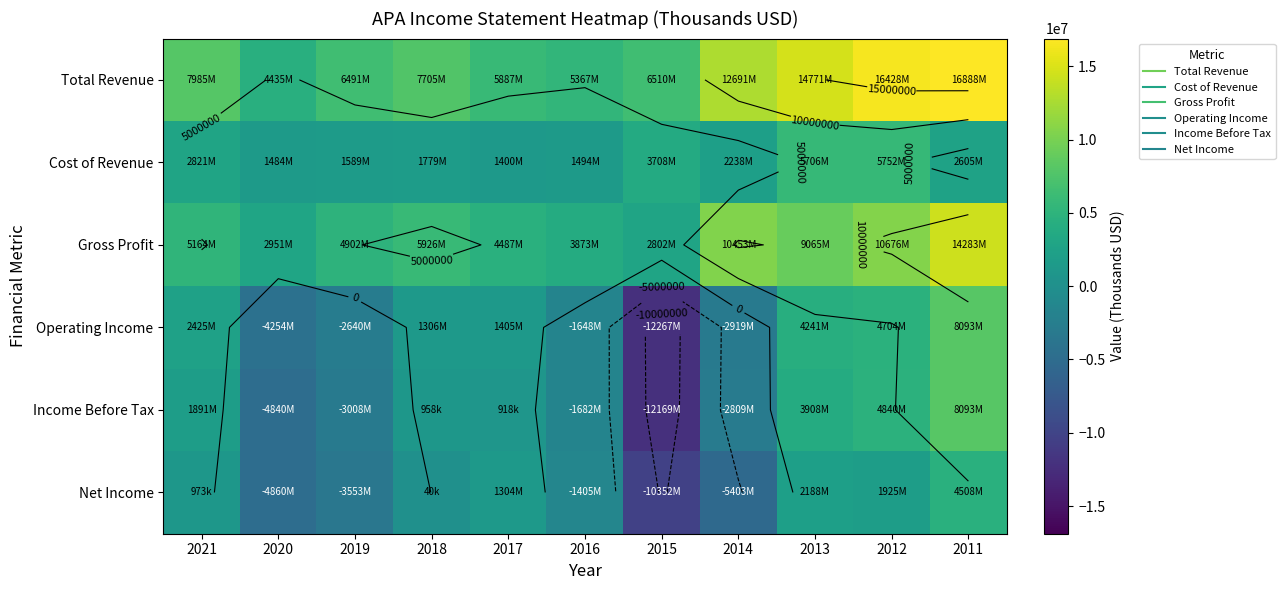

What is the sum of all Operating Income values?

-1554000